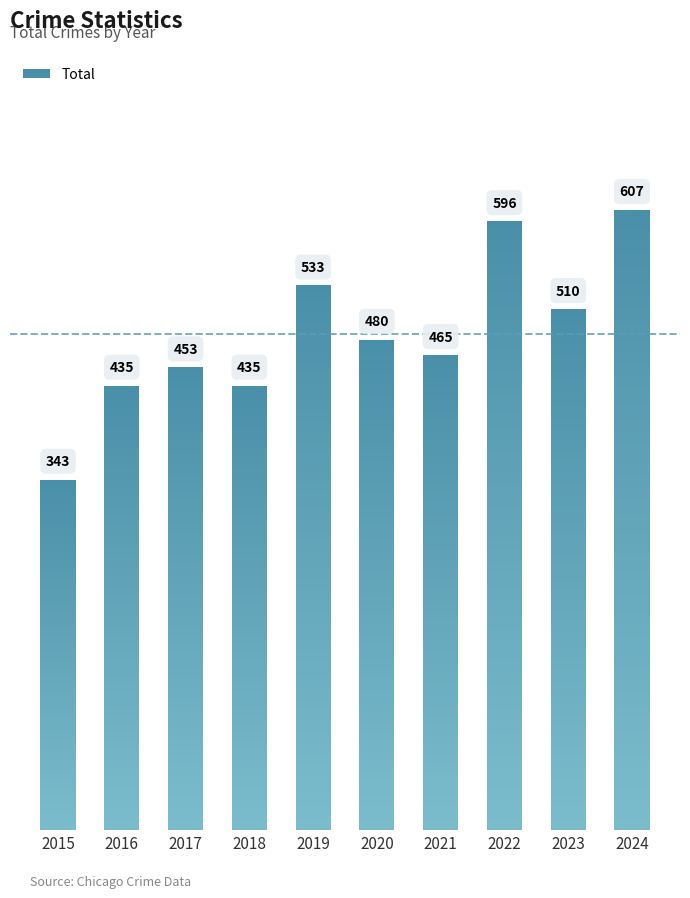

List the labels in order of value, largest first.

2024, 2022, 2019, 2023, 2020, 2021, 2017, 2016, 2018, 2015